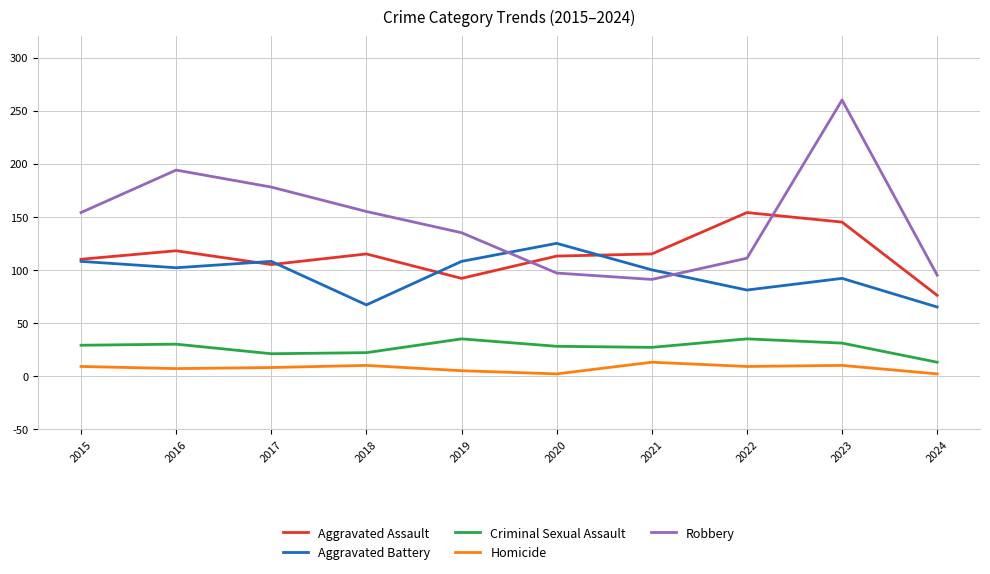

What is the minimum value for Robbery?

91